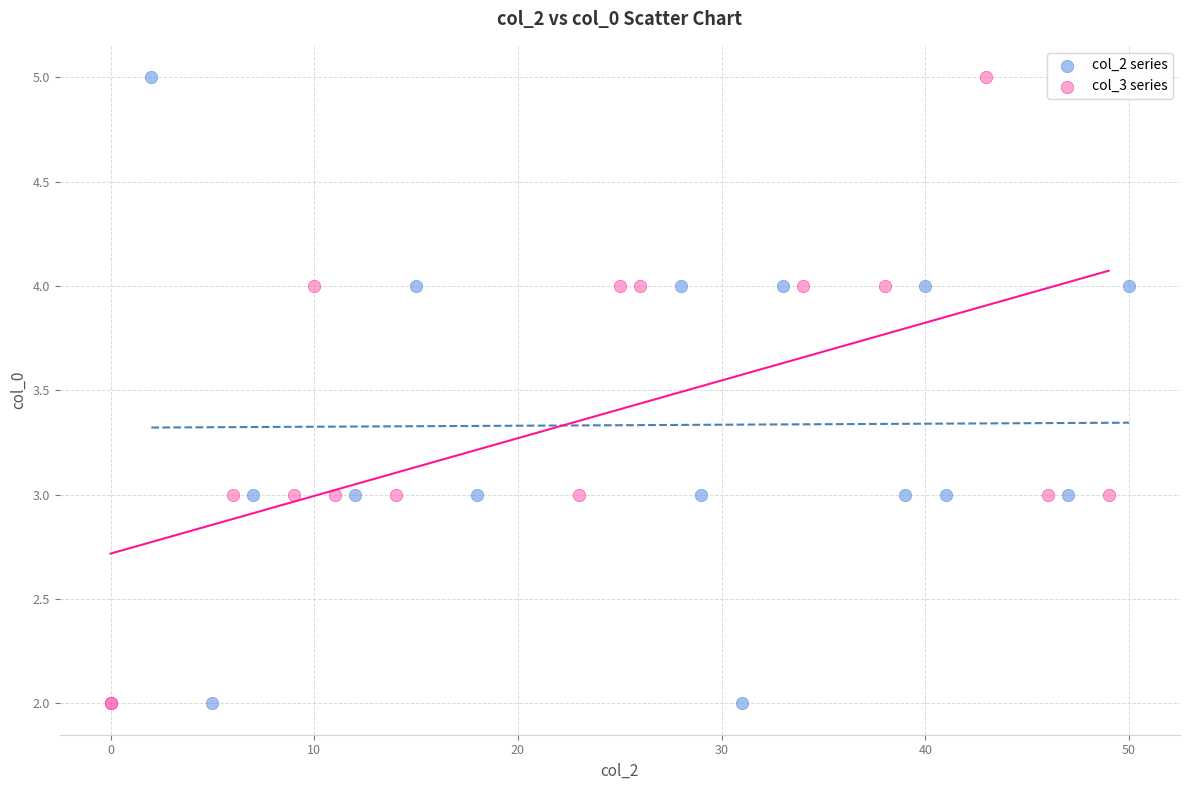

What are all the series names shown in the legend?

col_2 series, col_3 series